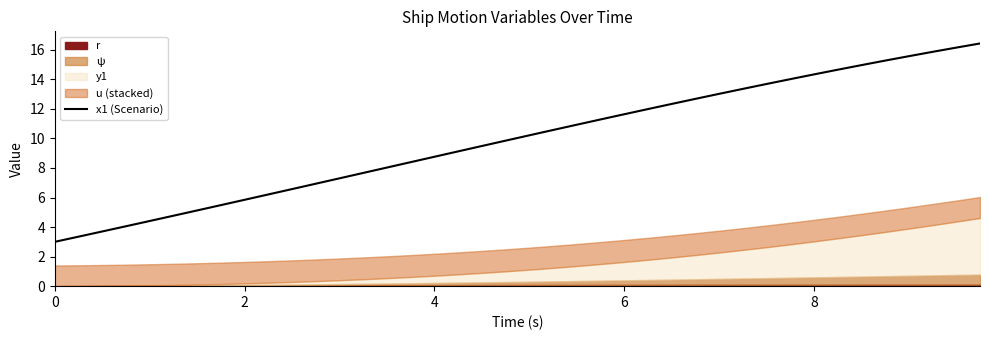

The chart shows a value of 22.1 at 29. True or false?

False